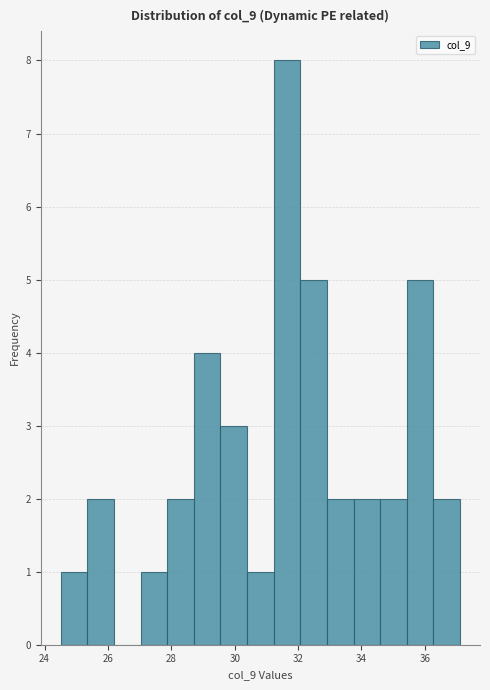

Reading left to right, transcribe this chart: for each bar, give the range it covers on the x-axis and its height. Neither the bar edges nor the heights are printed on the chart, so give them approximately, as read against the axes.

24.6 to 25.4: 1
25.4 to 26.2: 2
26.2 to 27.0: 0
27.0 to 27.8: 1
27.8 to 28.8: 2
28.8 to 29.6: 4
29.6 to 30.4: 3
30.4 to 31.2: 1
31.2 to 32.0: 8
32.0 to 33.0: 5
33.0 to 33.8: 2
33.8 to 34.6: 2
34.6 to 35.4: 2
35.4 to 36.2: 5
36.2 to 37.2: 2